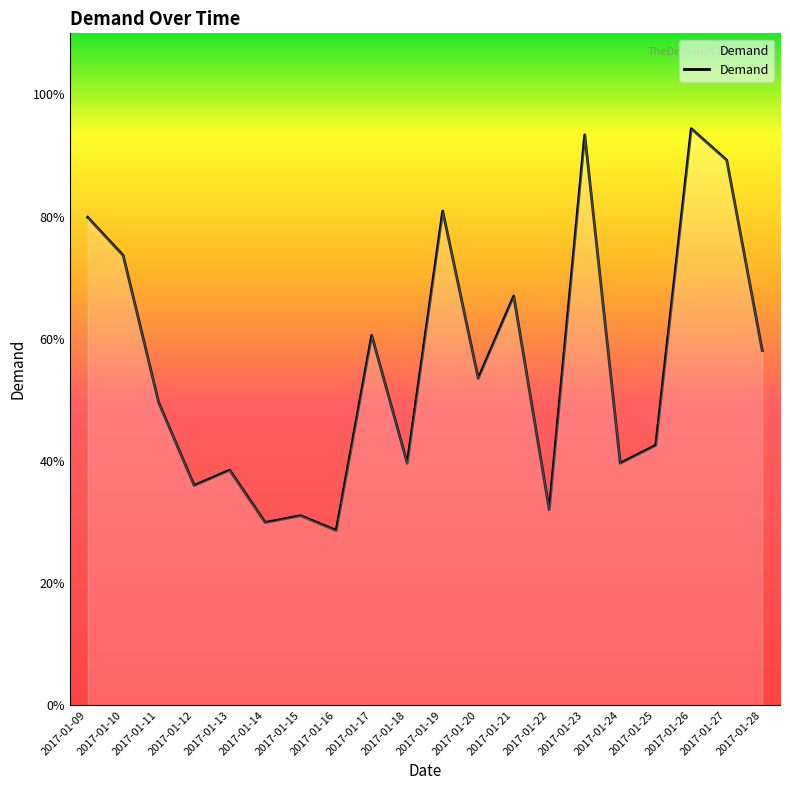

The value at 2017-01-25 is 42.5. True or false?

True